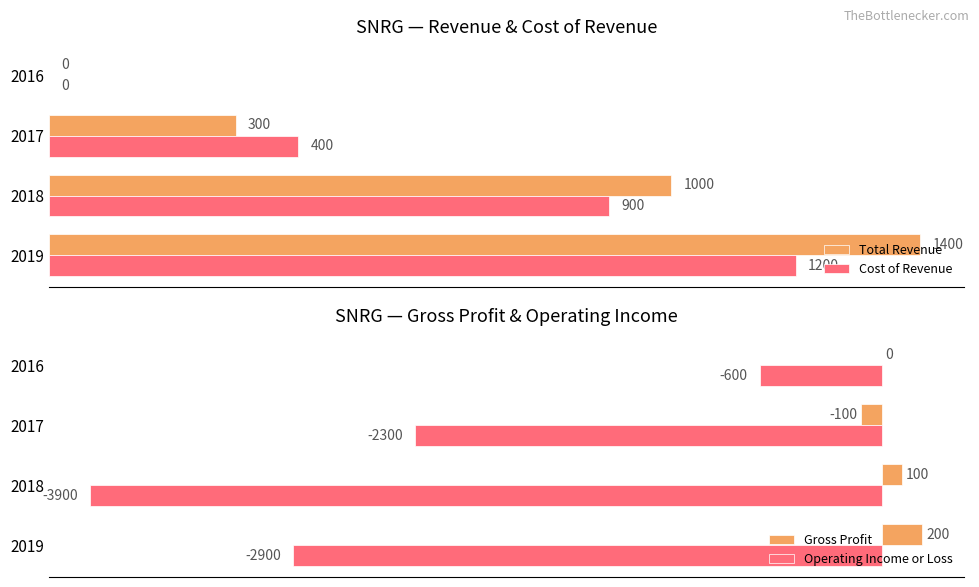

List the series in order of their peak value, highest first.

Total Revenue, Cost of Revenue, Gross Profit, Operating Income or Loss